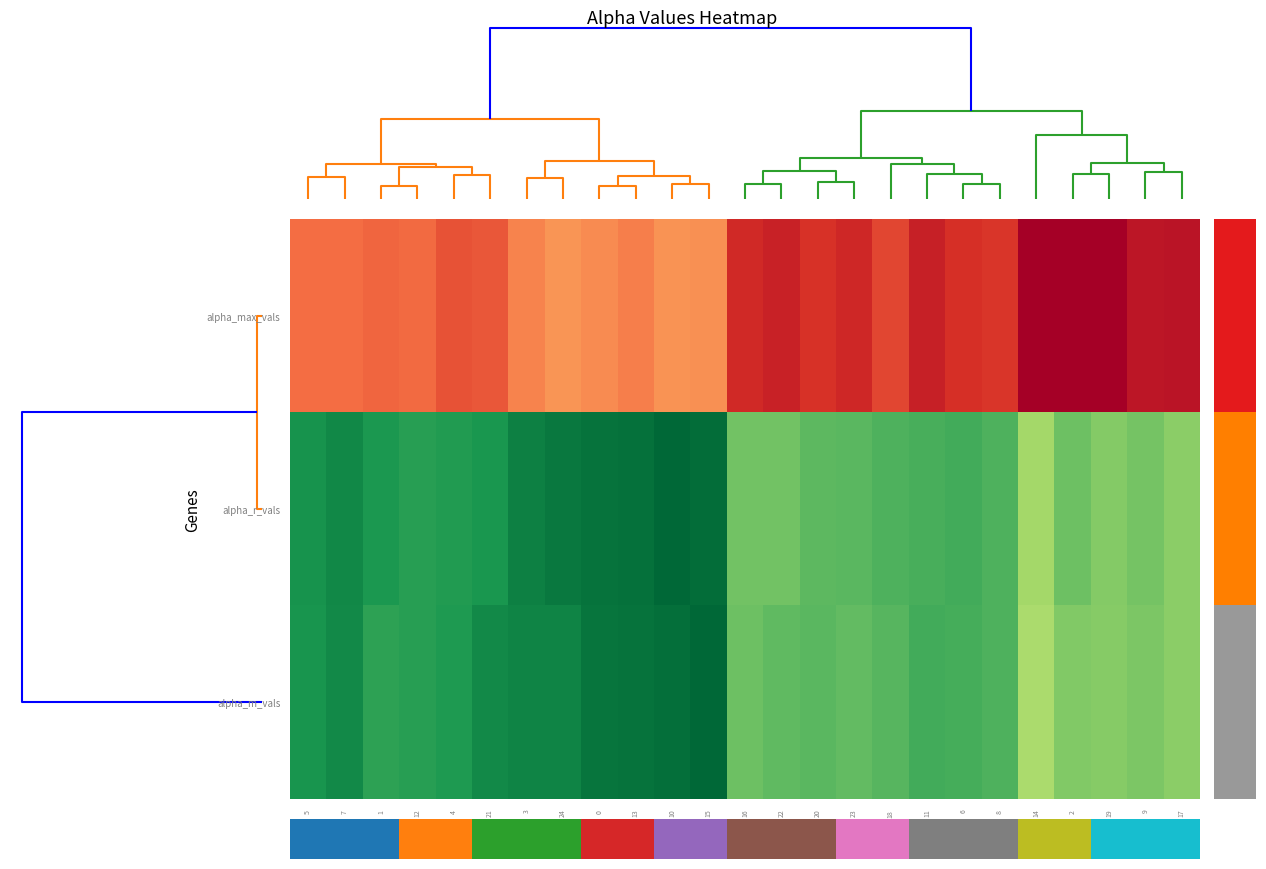

At how many categories does at least one series exceed 1?

25